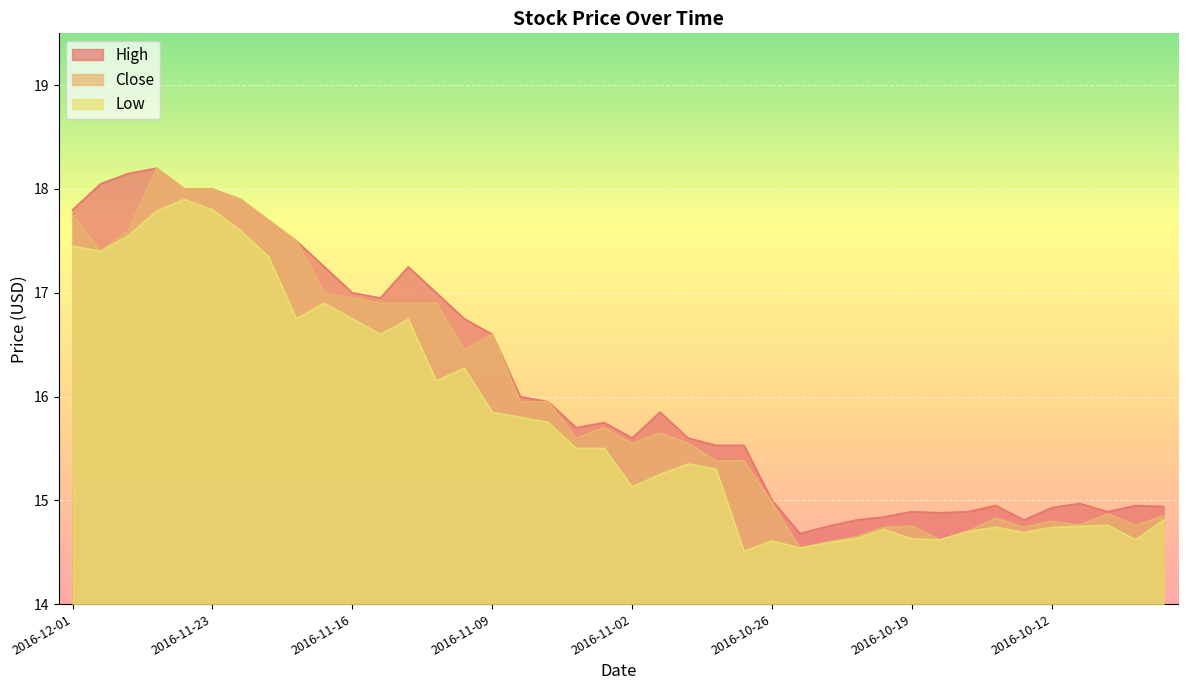

How many values in the Low series exceed 15?

24